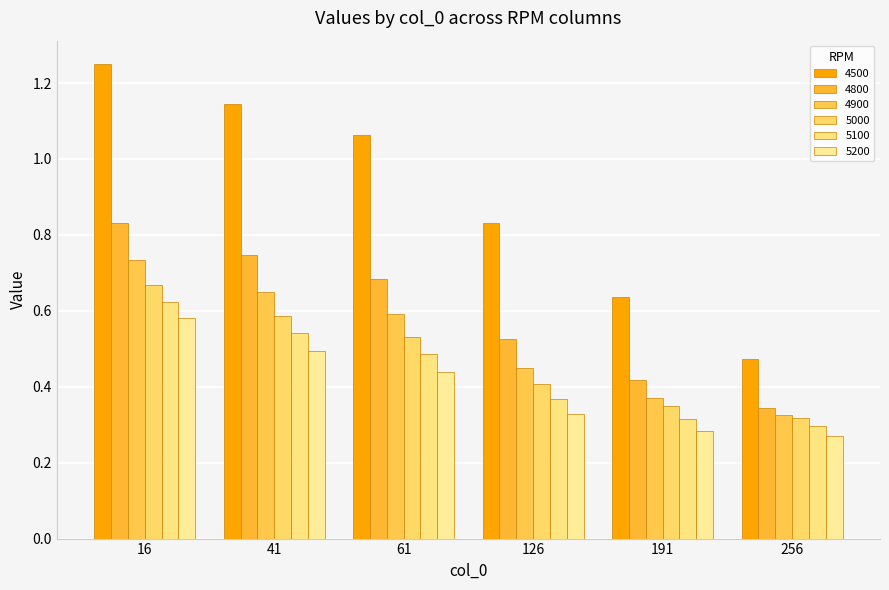

True or false: 5000 has a value of 0.7 at 16.

True